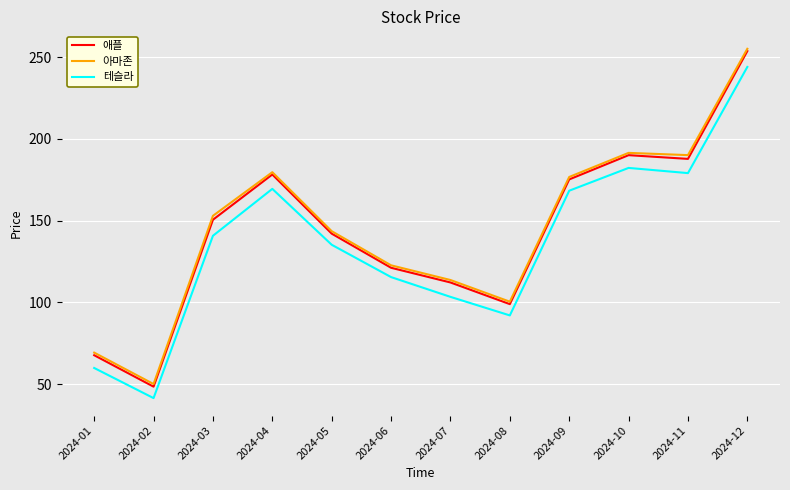

At which category does the chart reach its peak across all series?

2024-12